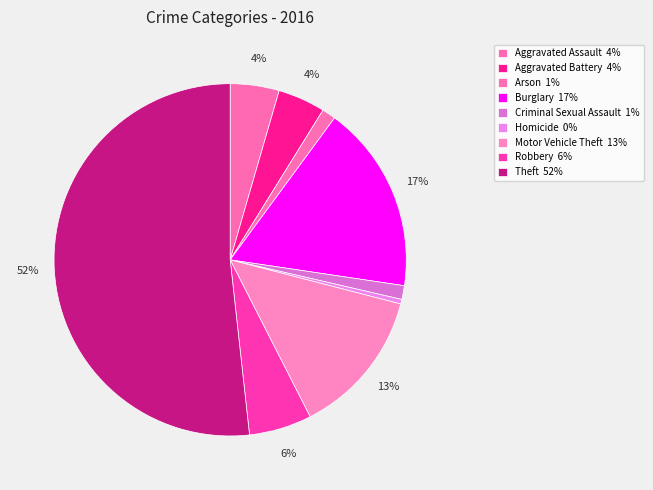

Count the number of slices in the pie.

9